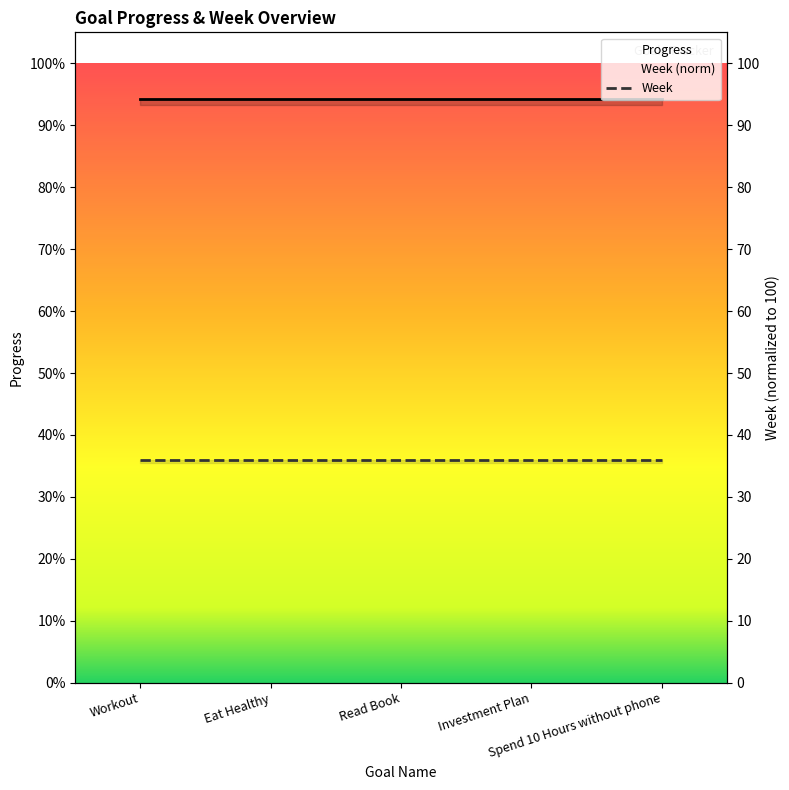

The Progress series shows 0.9 at Investment Plan. True or false?

True